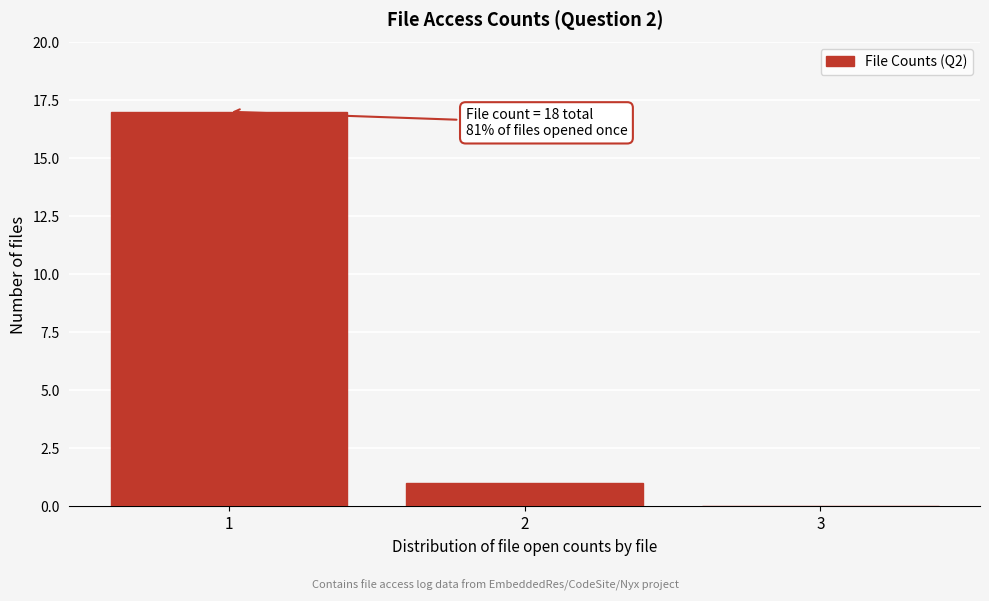

Reading right to left, extract all data points from this chart.

3=0	2=1	1=17